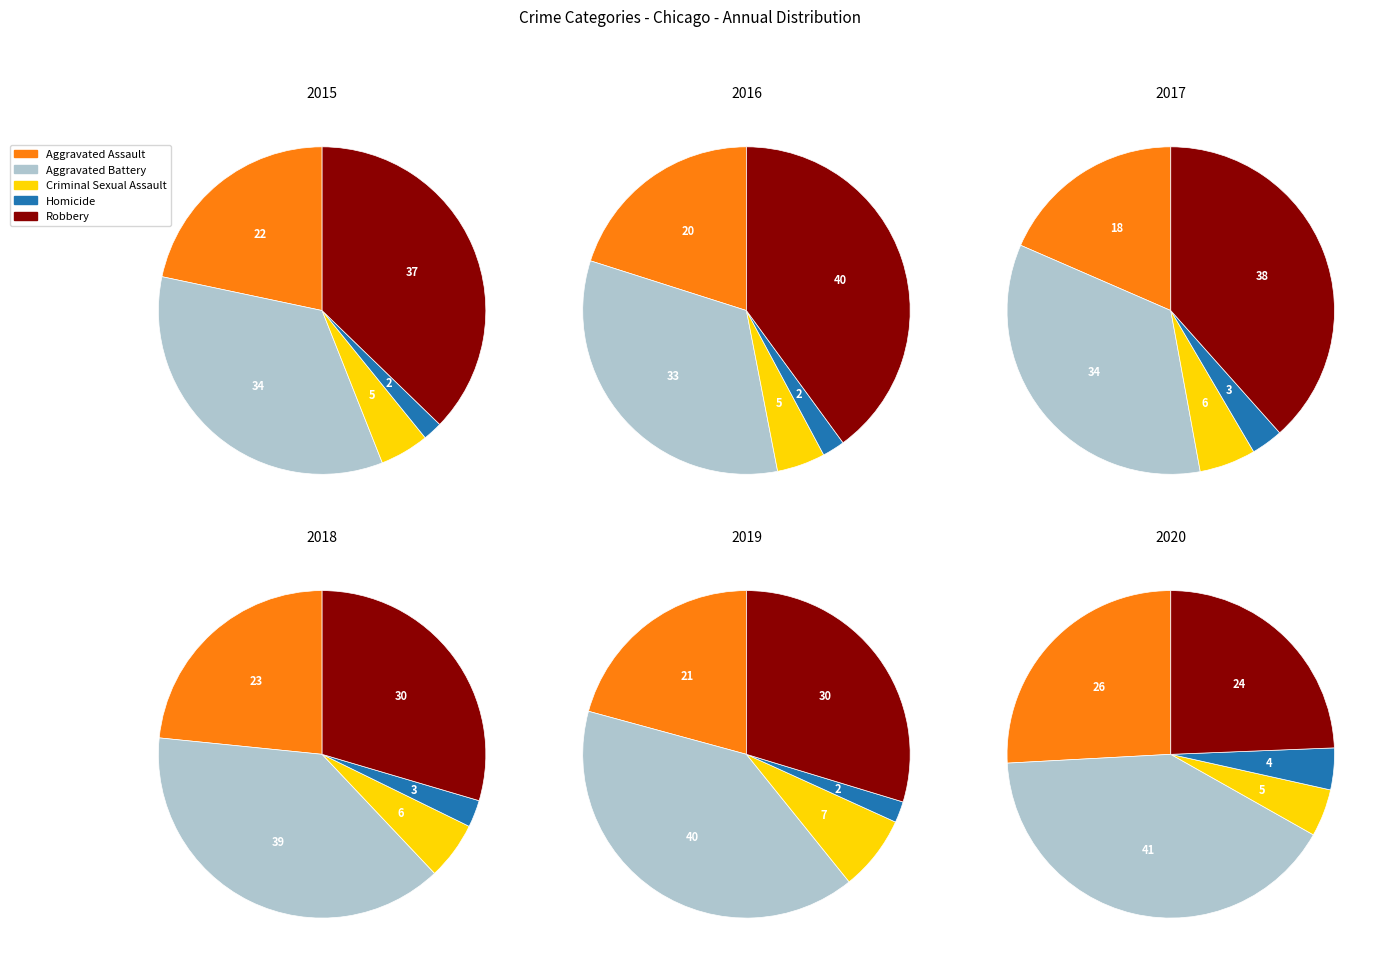

What is the smallest slice in the pie chart?

Homicide